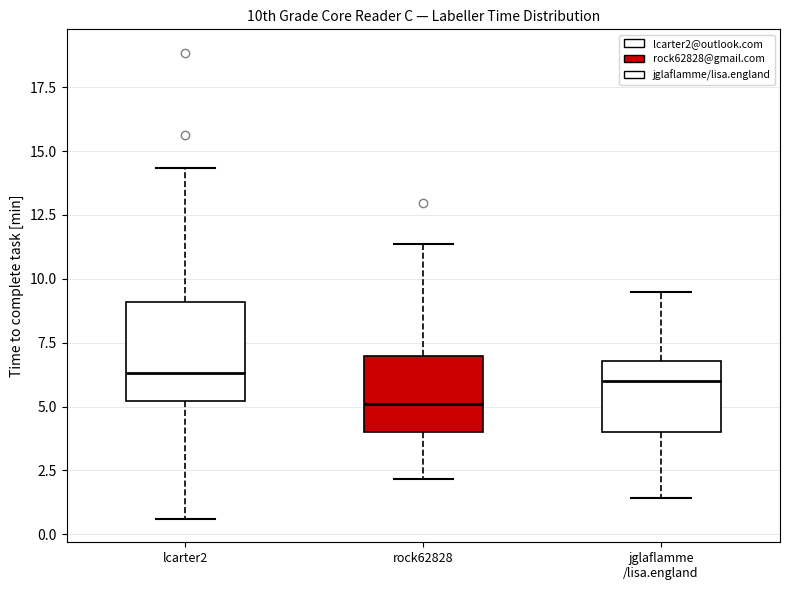

Comparing the boxes themselves (not the whiskers), which one is the tallest?

lcarter2